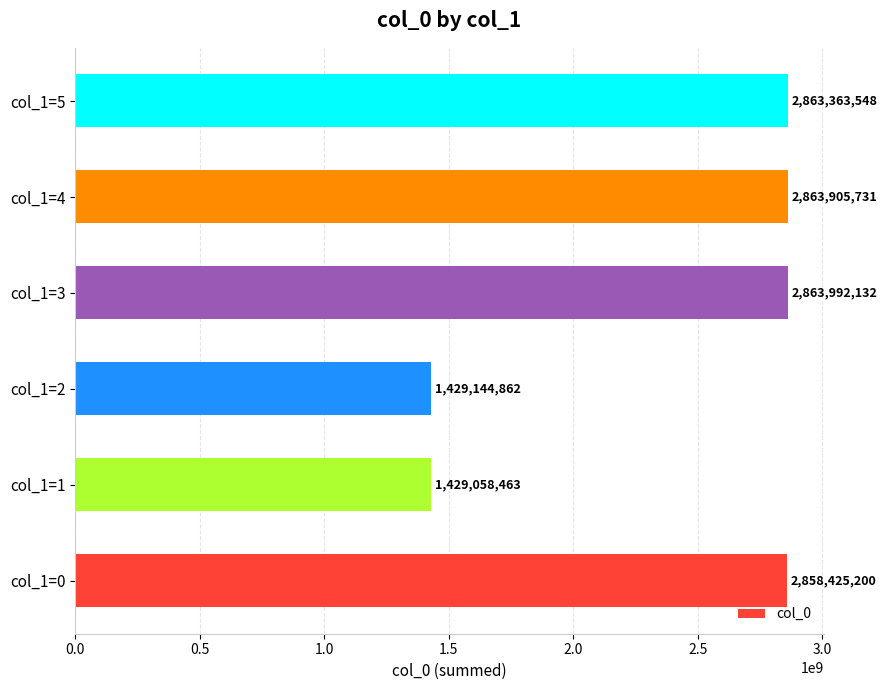

What is the ratio of the value at col_1=2 to the value at col_1=0?

0.5